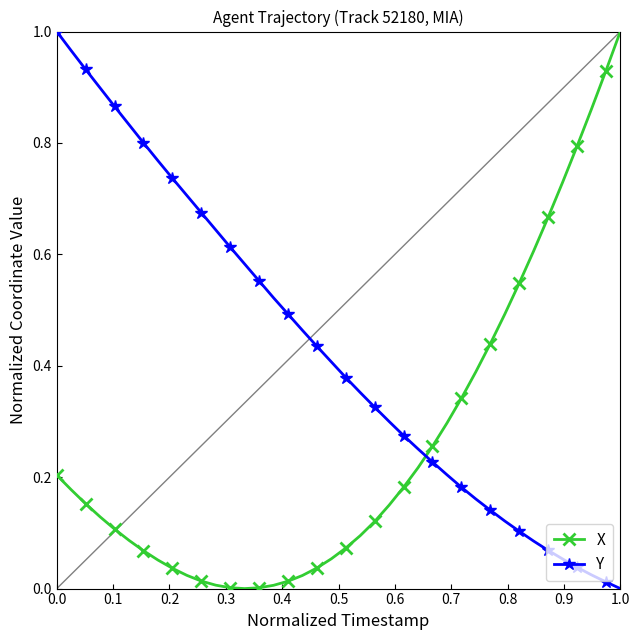

How many lines are shown in the chart?

2